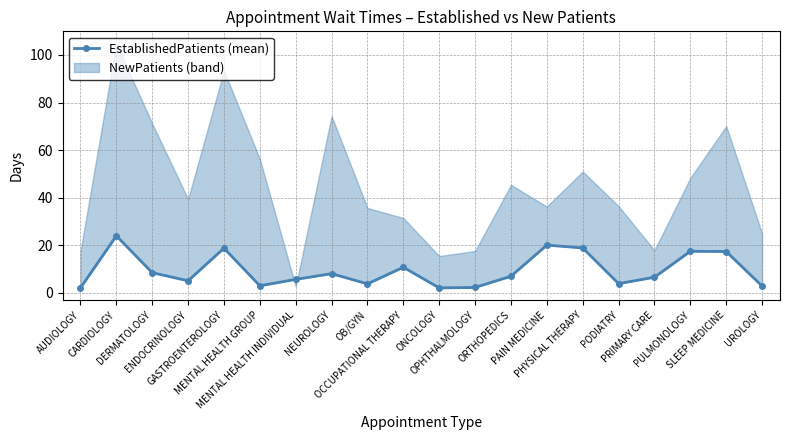

What is the smallest value displayed?

2.1